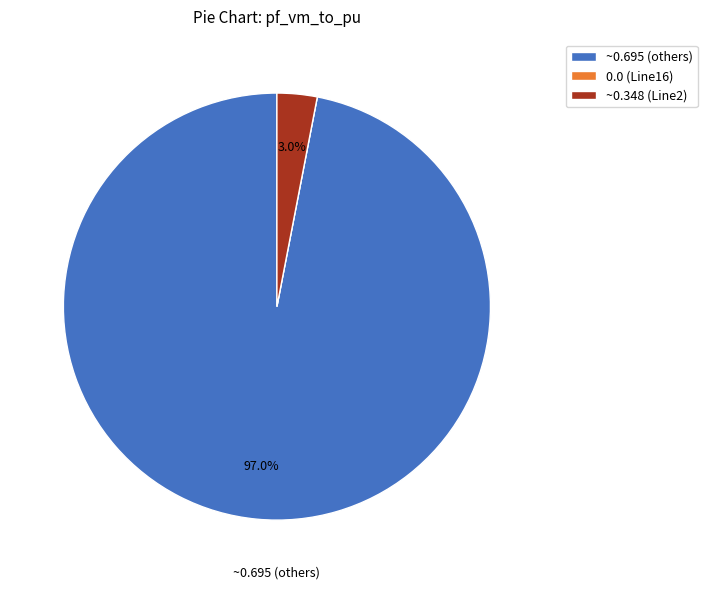

To the nearest percent, what is the difference between the largest and smallest slice percentages?

97%